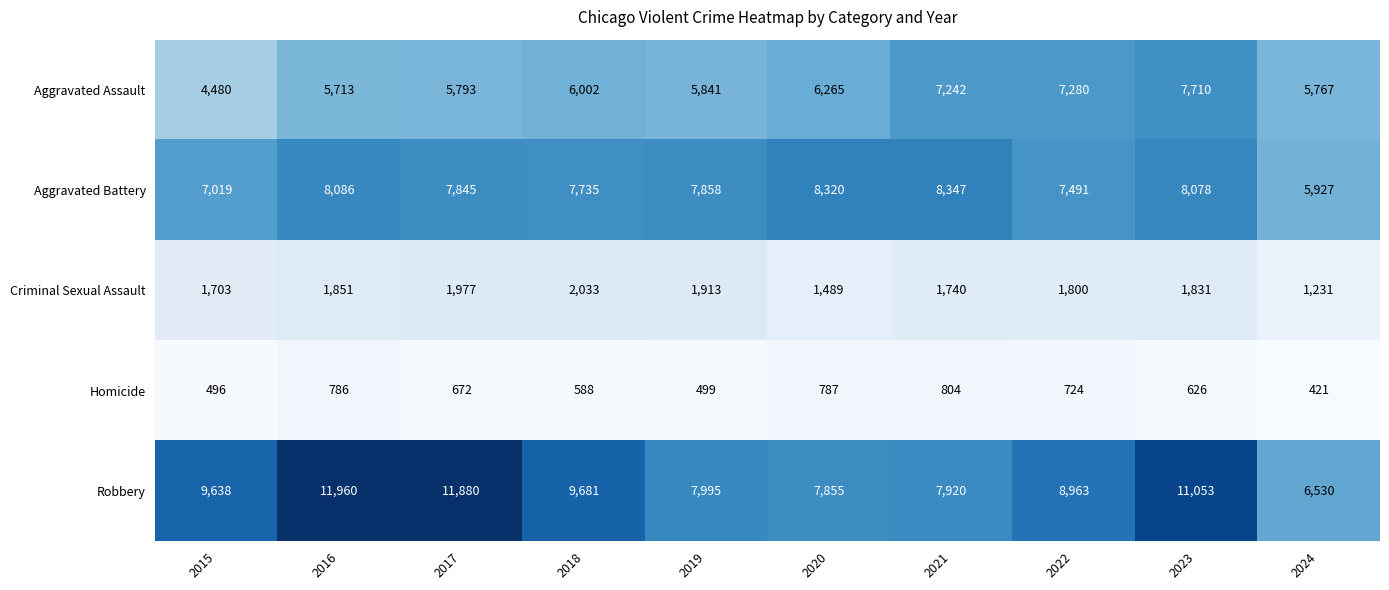

Count the number of categories in the chart.

10